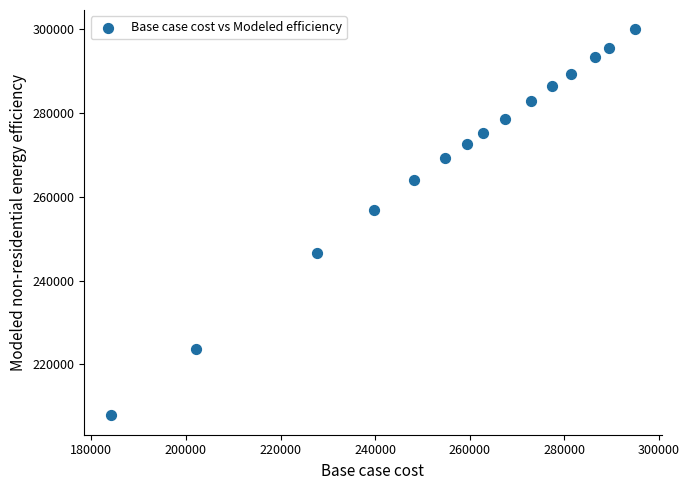

What is the range of X values (max minus min)?

110975.3